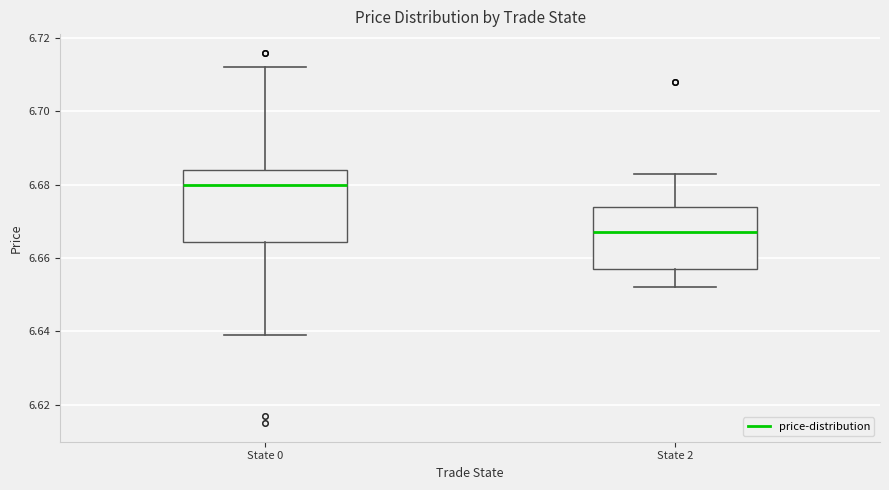

Reading left to right, transcribe this box plot: for each box, give where its median line is, the range the box spans, and where its two whiskers end, as read against the y-axis. The values are not printed on the chart, so give them approximately, as read against the axis.

State 0: median 6.680, box 6.664 to 6.684, whiskers 6.640 to 6.712
State 2: median 6.668, box 6.658 to 6.674, whiskers 6.652 to 6.684